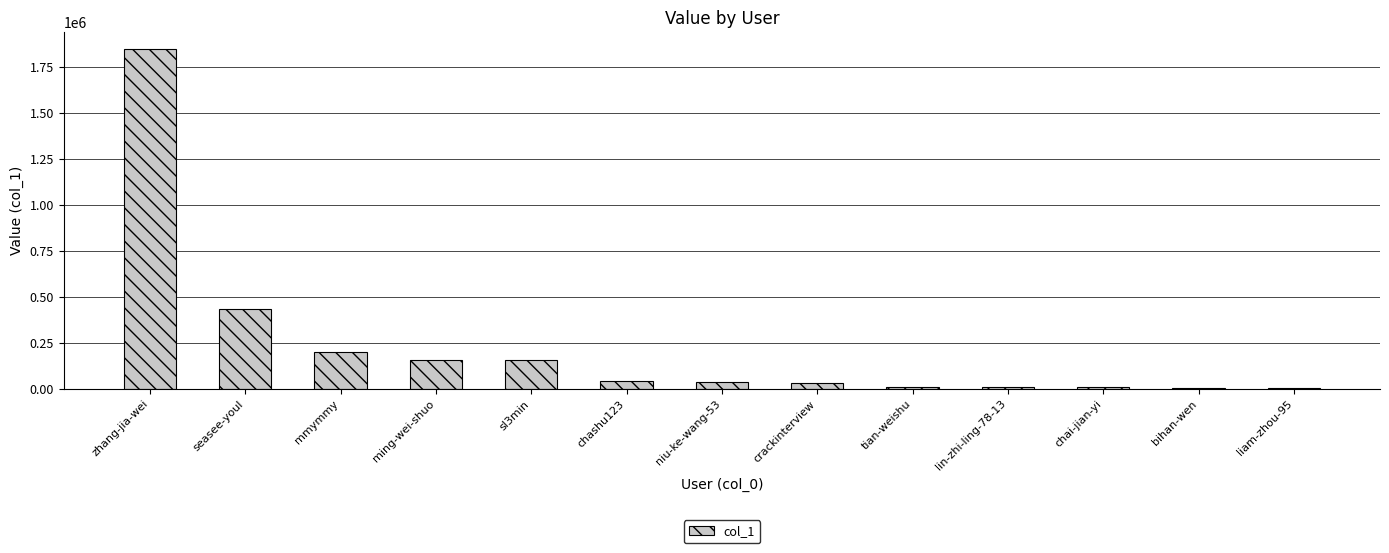

Between crackinterview and seasee-youl, which is larger?

seasee-youl